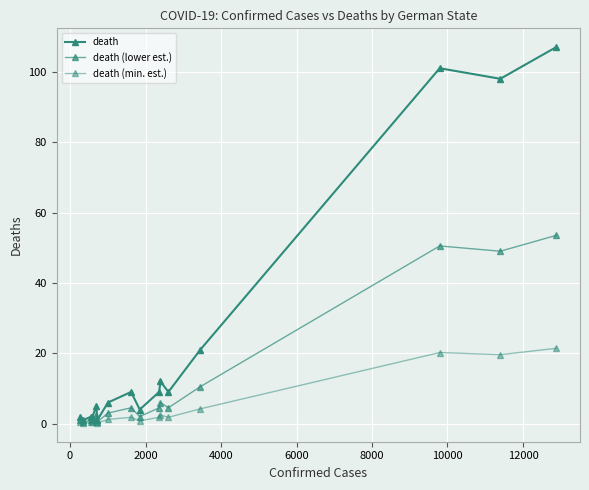

How many values in the death (lower est.) series are below 4?

8